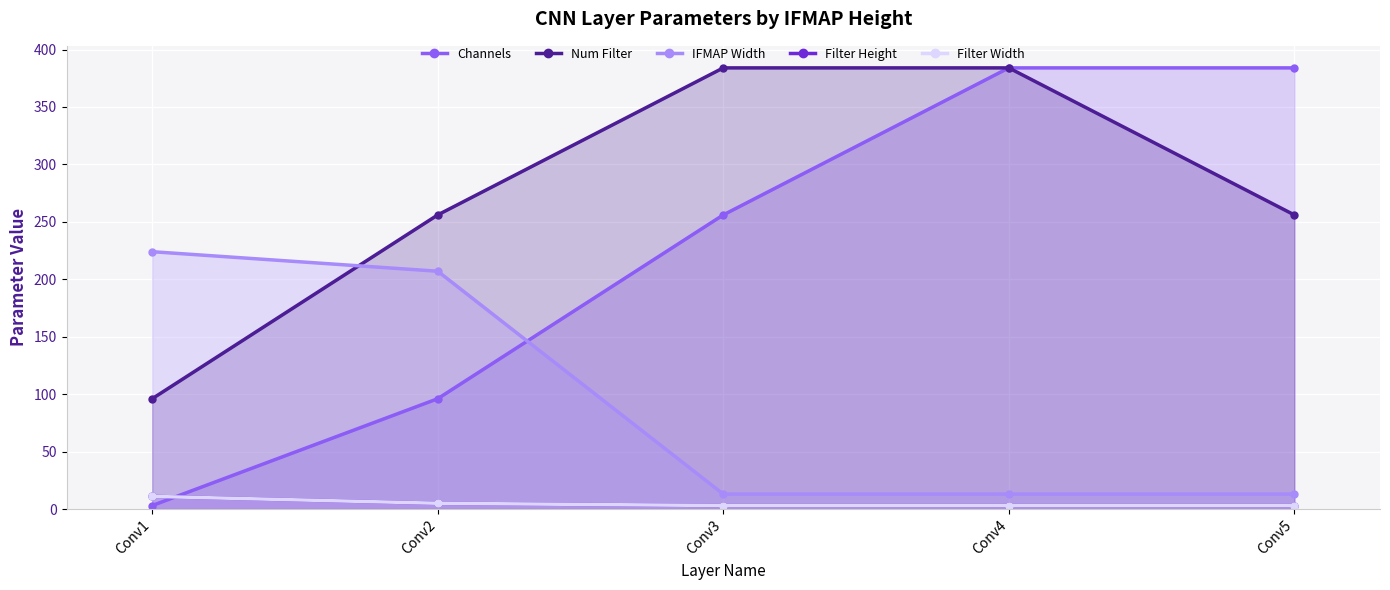

What is the maximum value shown in the chart?

384